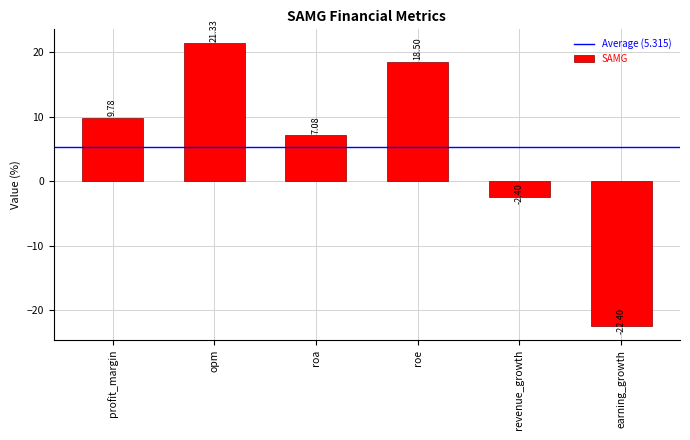

Reading right to left, extract all data points from this chart.

-22.4	-2.4	18.5	7.1	21.3	9.8